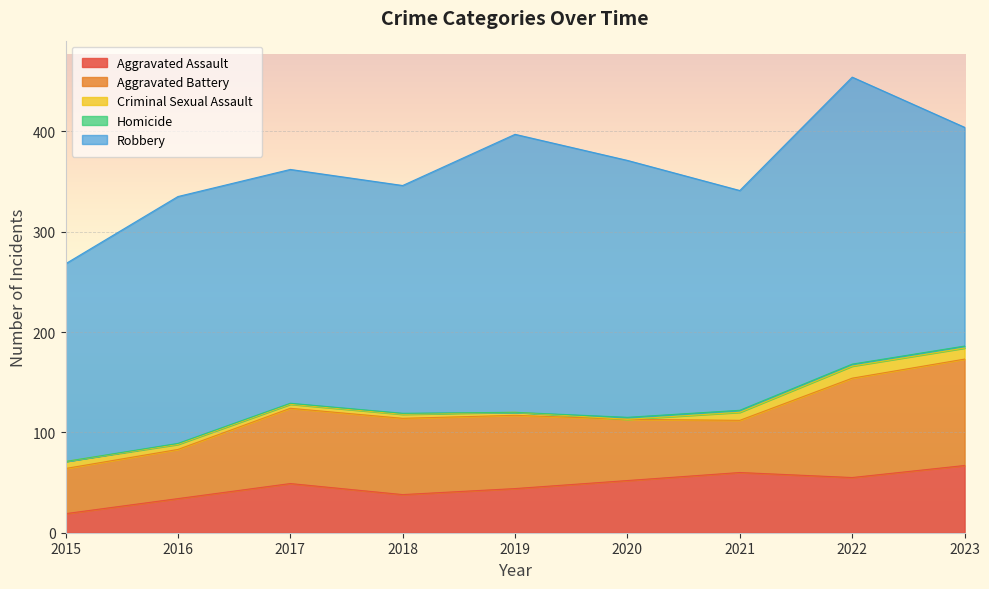

How many interior local peaks does the Aggravated Battery series have?

1